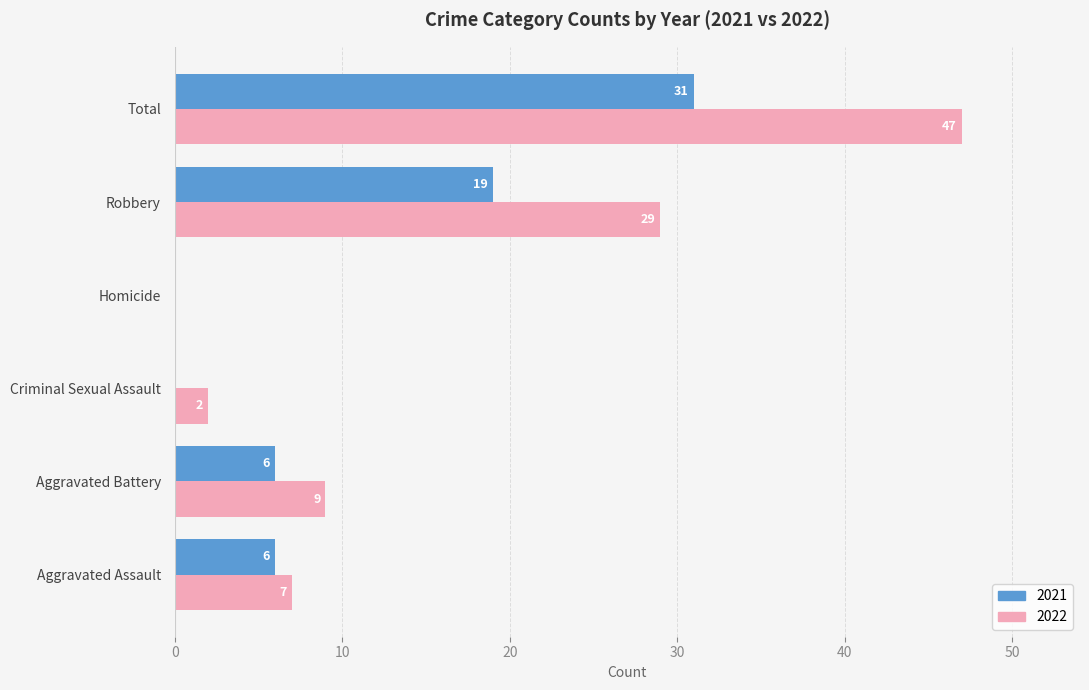

How many data points does each series have?

6